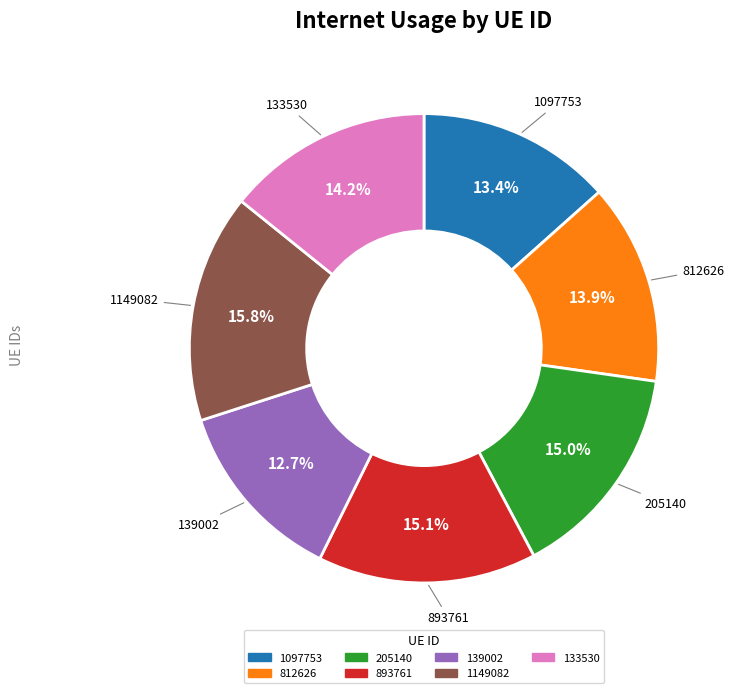

To the nearest percent, what percentage of the pie is 812626?

14%